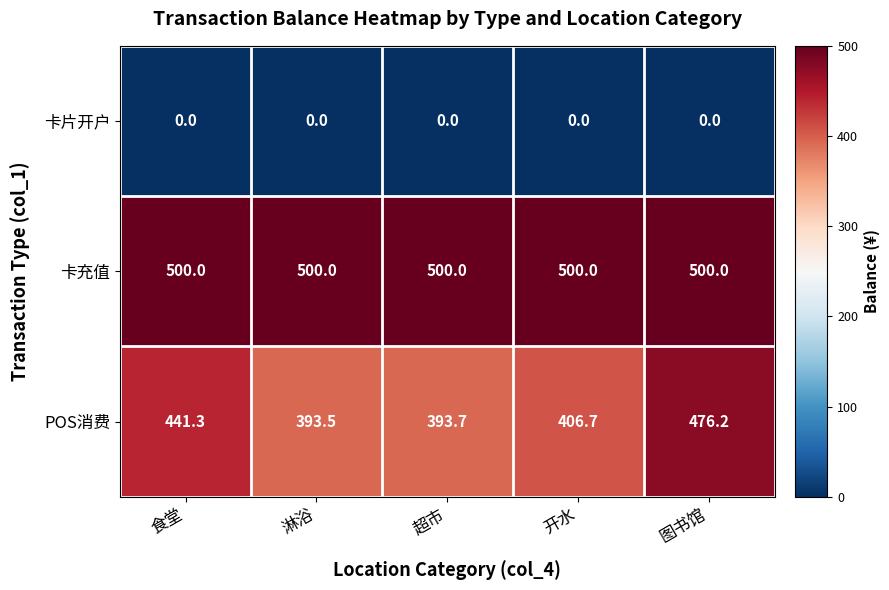

Reading left to right, list all the values displayed in this chart.

卡片开户: 0.0	0.0	0.0	0.0	0.0
卡充值: 500.0	500.0	500.0	500.0	500.0
POS消费: 441.3	393.5	393.7	406.7	476.2